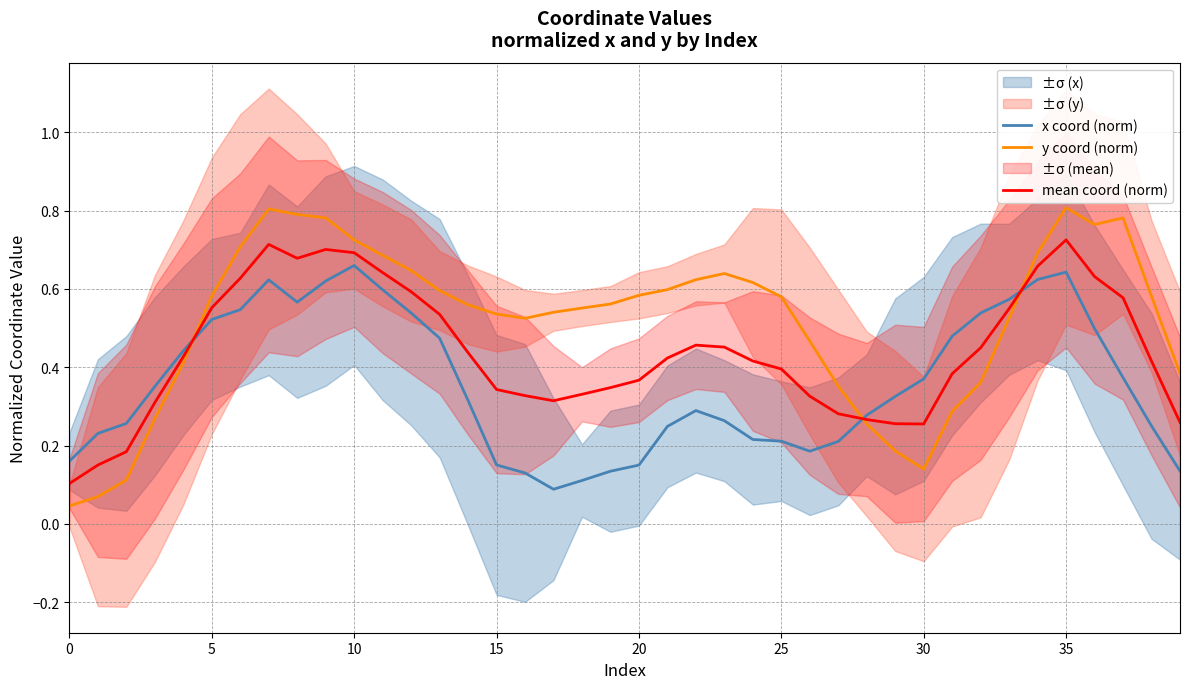

The value of mean coord (norm) at 5 is 0.9. True or false?

False